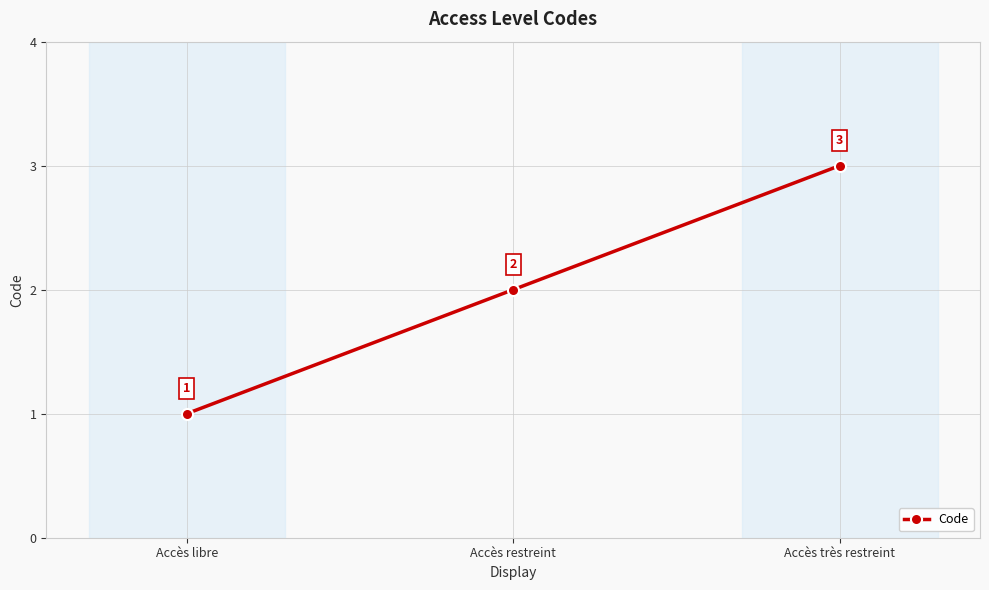

List the labels in order of value, smallest first.

Accès libre, Accès restreint, Accès très restreint